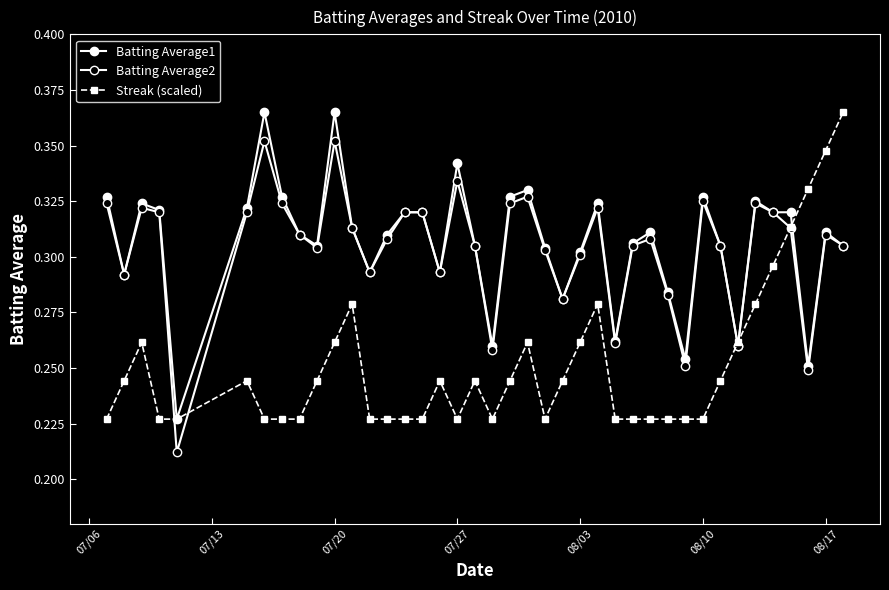

How many lines are shown in the chart?

3